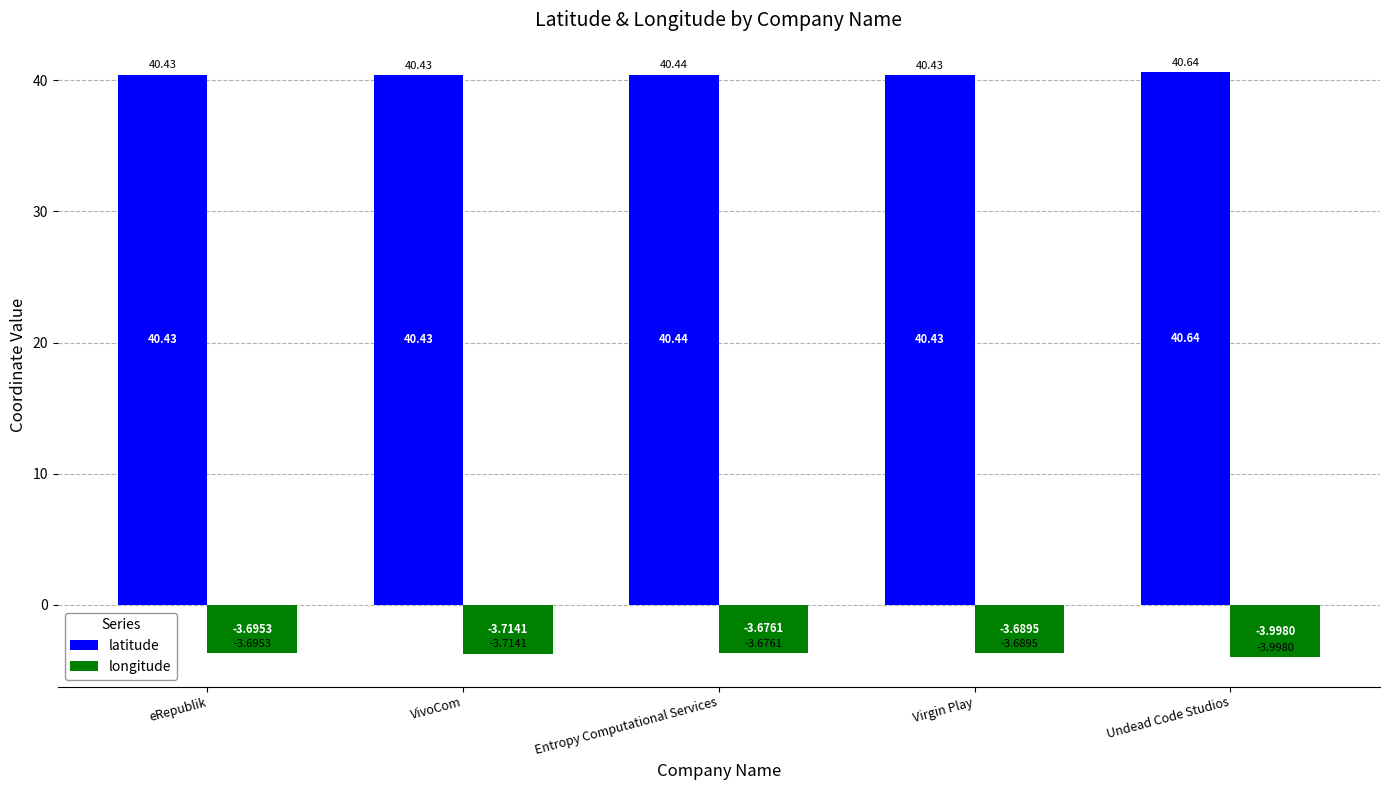

What is the difference between the maximum and minimum values in the longitude series?

0.3